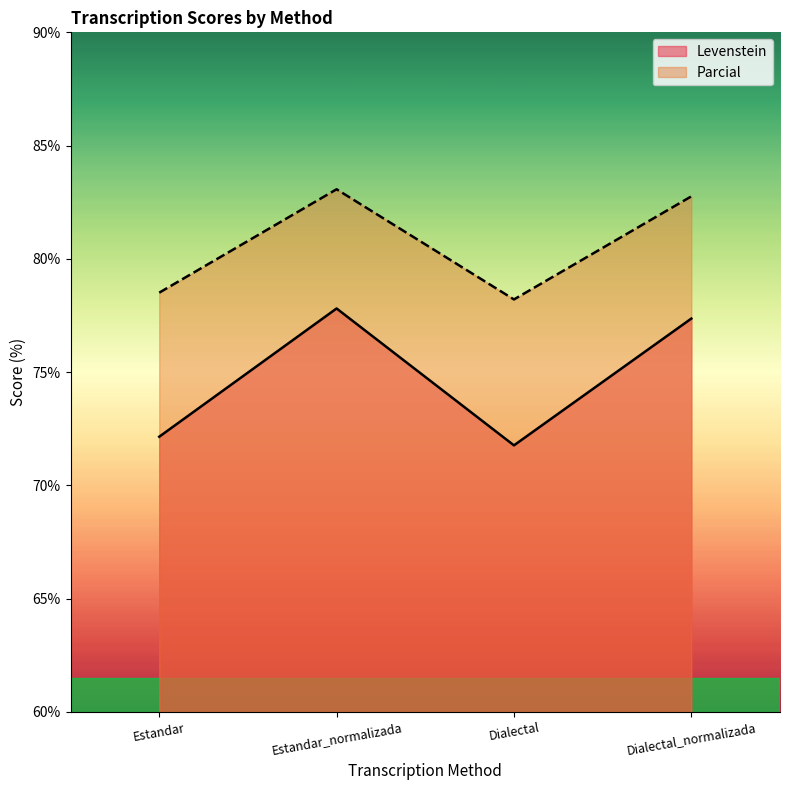

In Parcial, how many points are higher than both neighbors (excluding endpoints)?

1